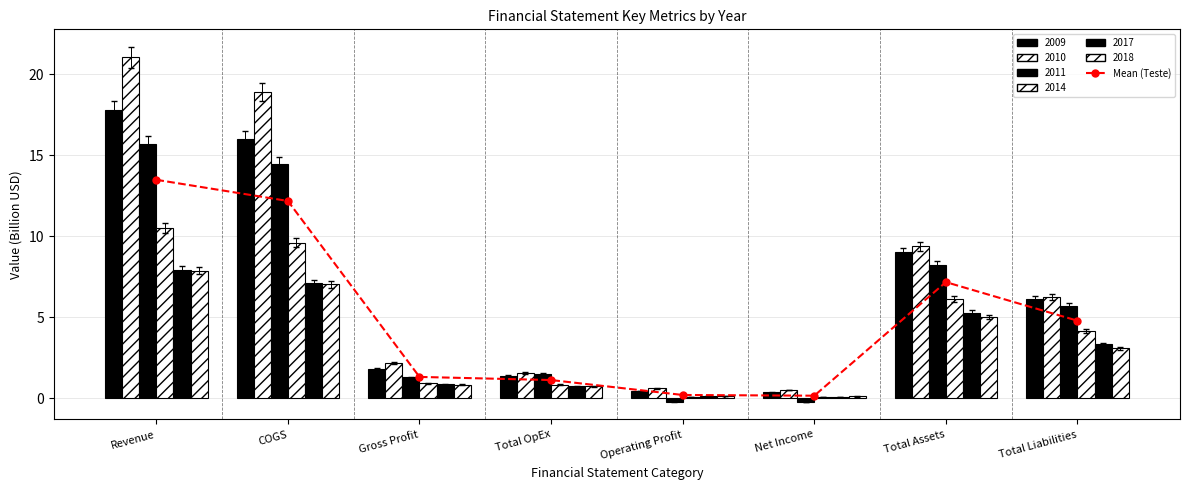

Between Gross Profit and Total Assets, which is larger?

Total Assets